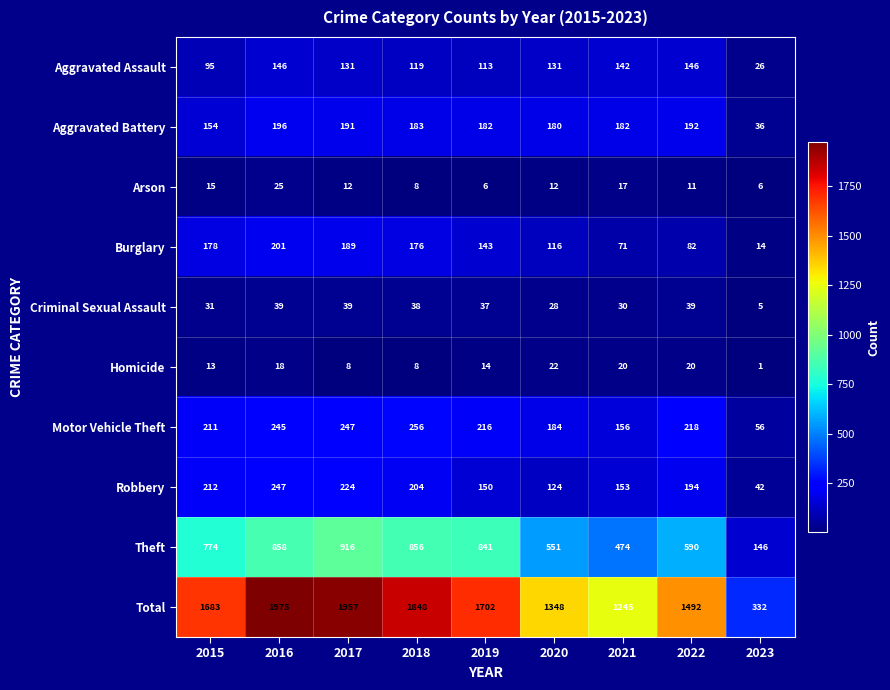

Between 2017 and 2022, which series saw the biggest shift?

Total